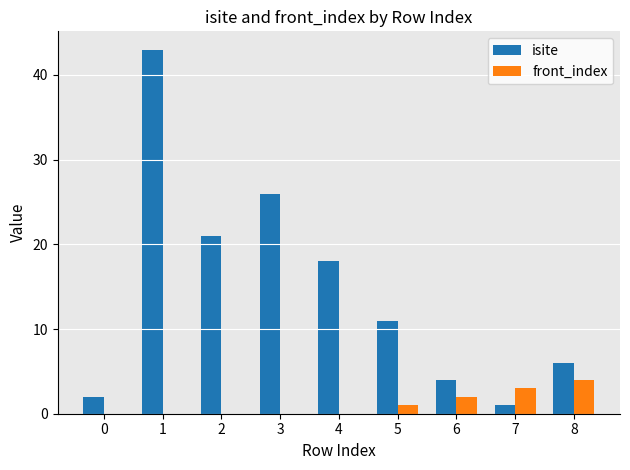

What is the total value across all series at 6?

6